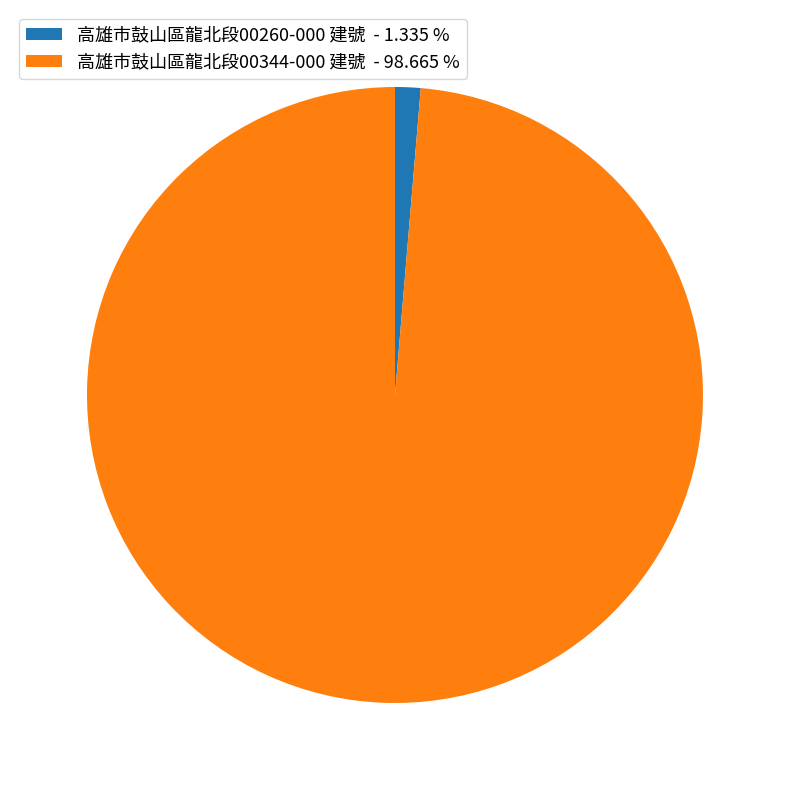

Does 高雄市鼓山區龍北段00344-000 建號 - 98.665 % represent more than half of the total?

Yes